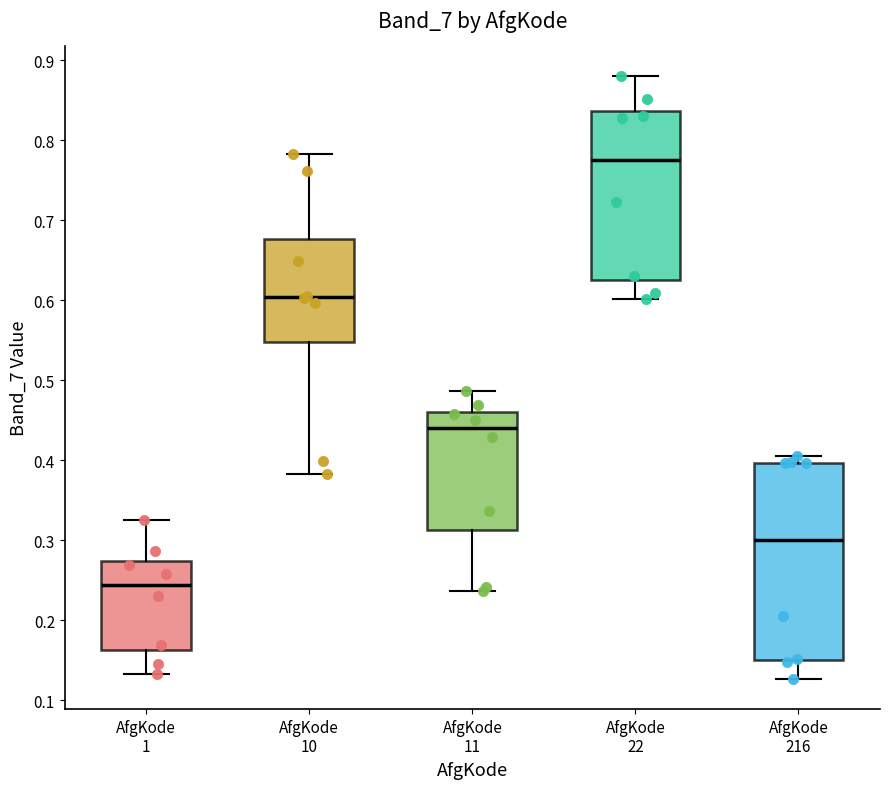

Comparing the boxes themselves (not the whiskers), which one is the tallest?

AfgKode 216